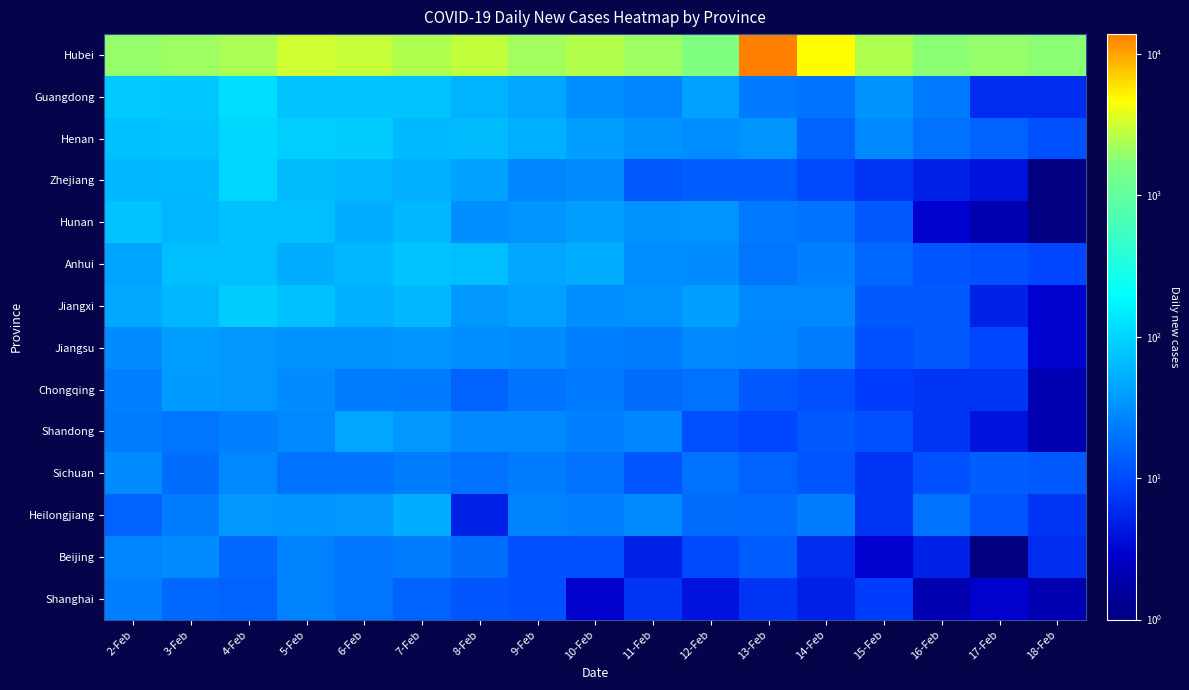

Which series has the widest spread of values?

Hubei